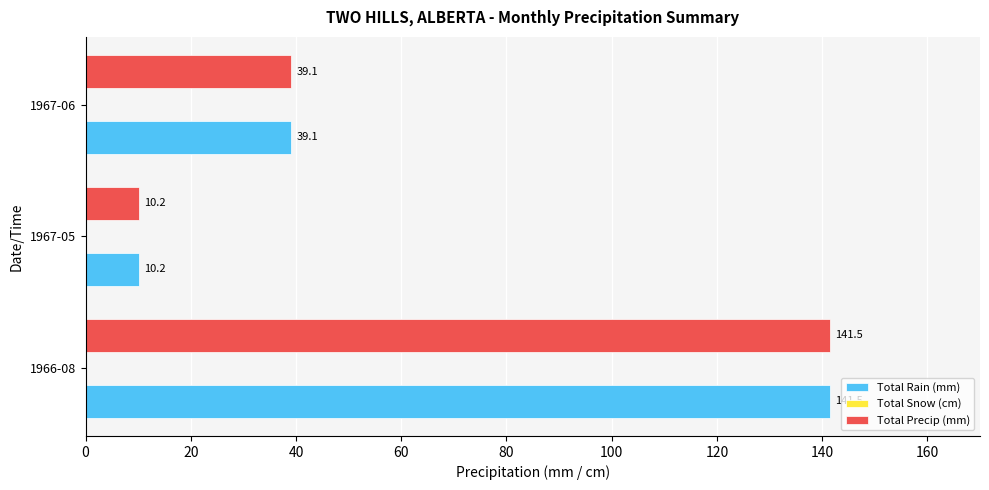

The Total Precip (mm) series shows 141.5 at 1966-08. True or false?

True